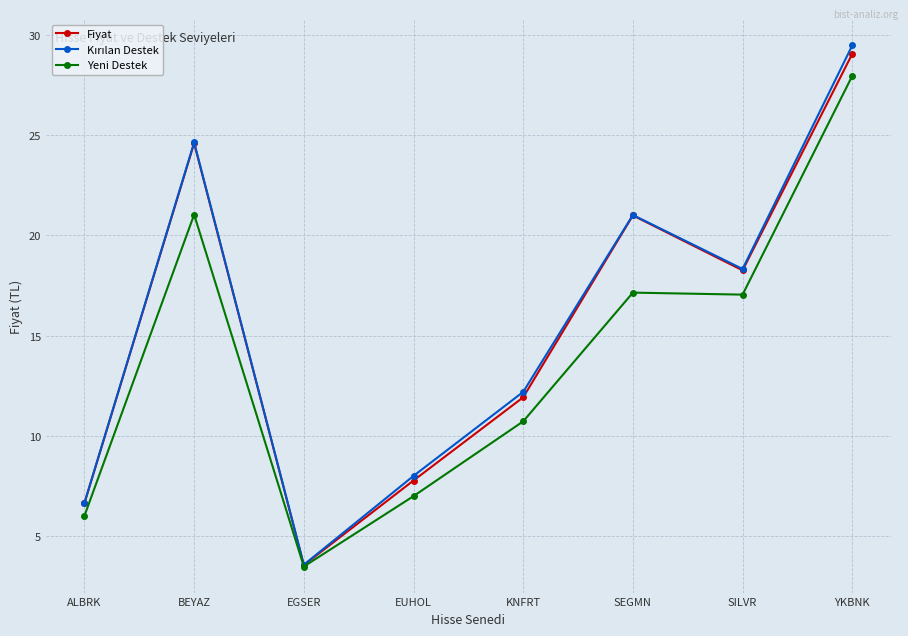

At which category does Yeni Destek reach its first local peak?

BEYAZ